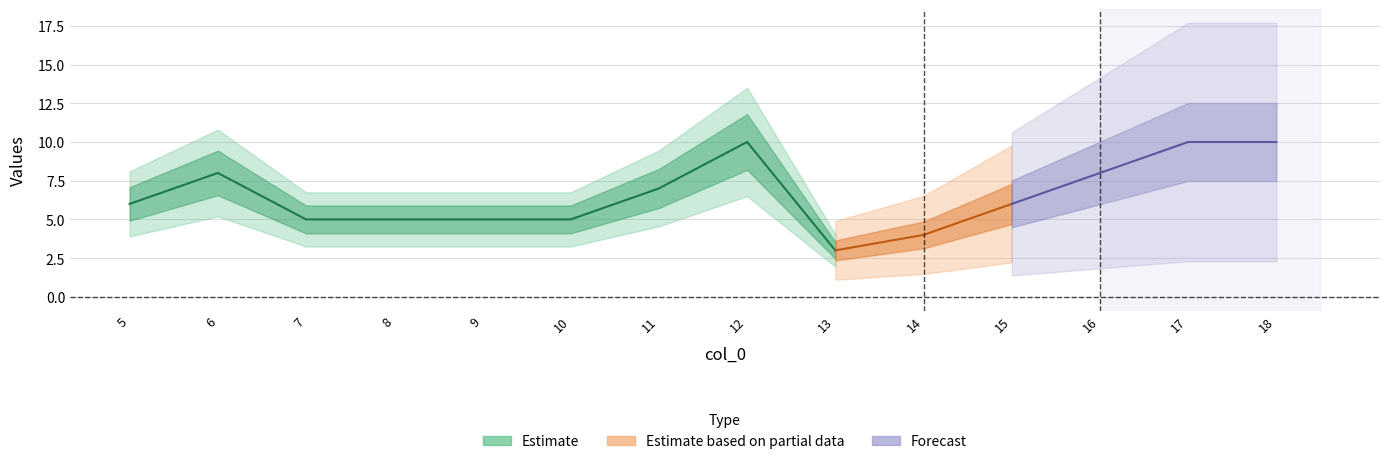

True or false: col_1 has more than 2 interior local peaks.

False